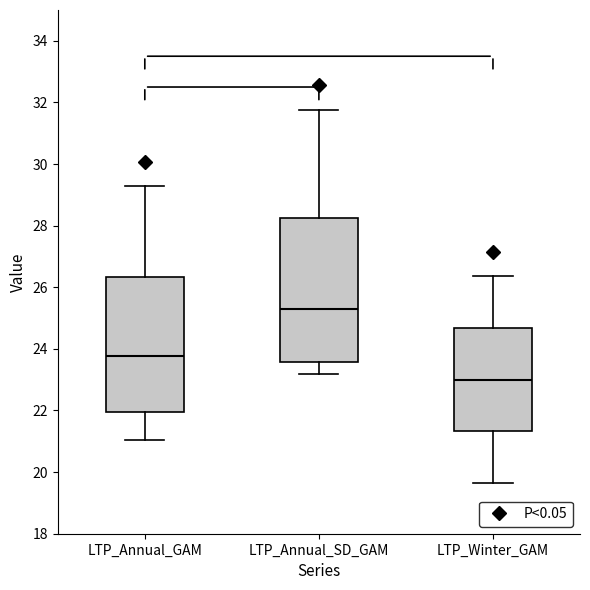

Reading left to right, transcribe this box plot: for each box, give where its median line is, the range the box spans, and where its two whiskers end, as read against the y-axis. The values are not printed on the chart, so give them approximately, as read against the axis.

LTP_Annual_GAM: median 23.8, box 22.0 to 26.4, whiskers 21.0 to 29.2
LTP_Annual_SD_GAM: median 25.4, box 23.6 to 28.2, whiskers 23.2 to 31.8
LTP_Winter_GAM: median 23.0, box 21.4 to 24.6, whiskers 19.6 to 26.4